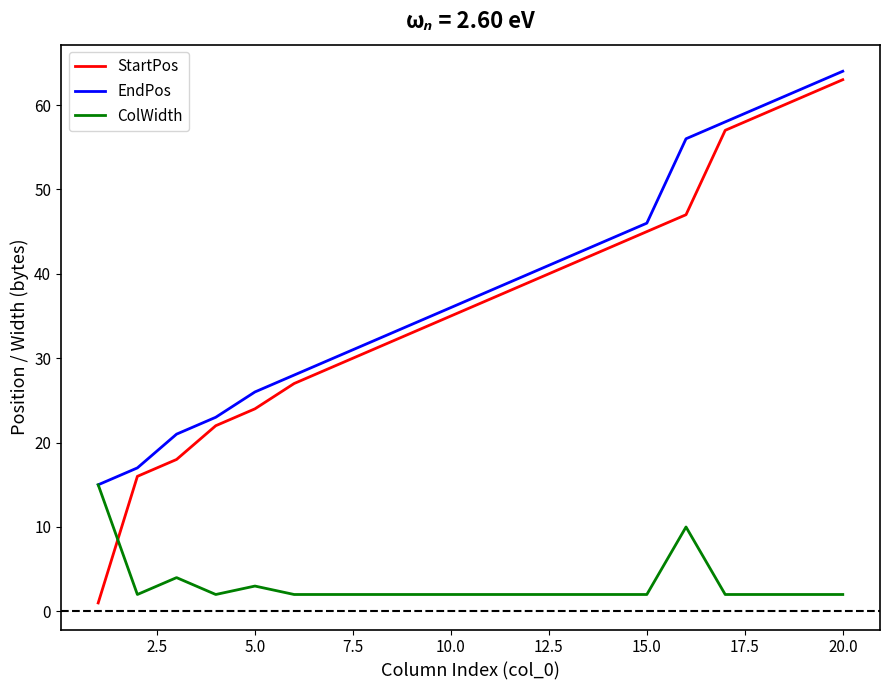

What is the difference between the maximum and minimum values in the ColWidth series?

13